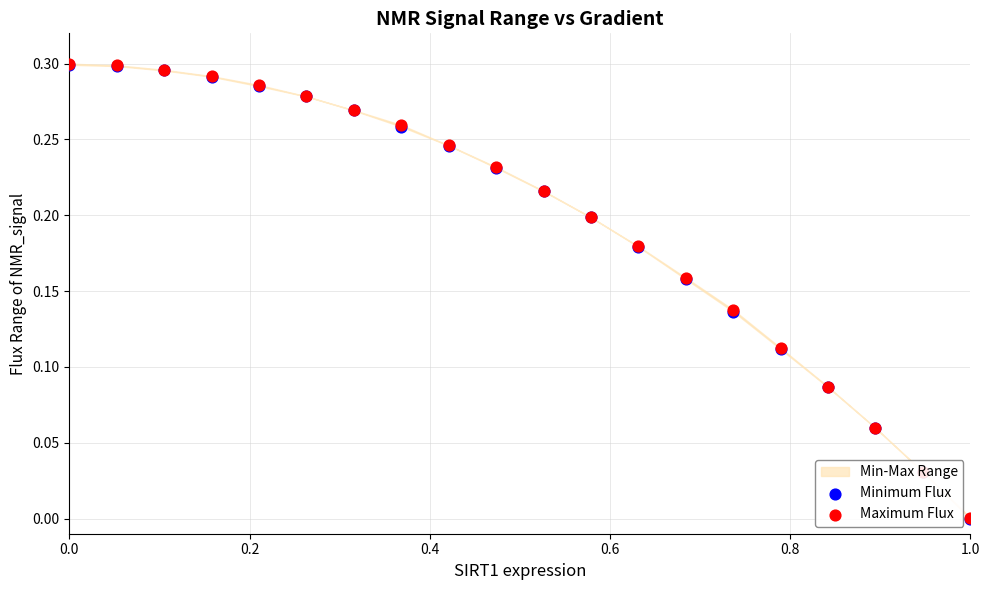

Which series has the largest total across all categories?

Maximum Flux